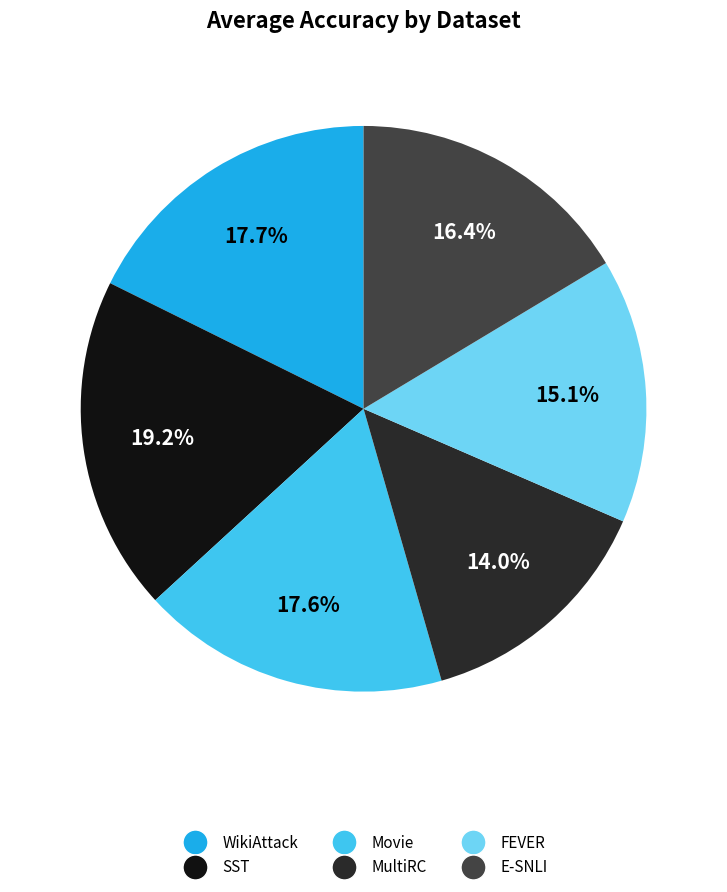

Which has a higher value, MultiRC or SST?

SST